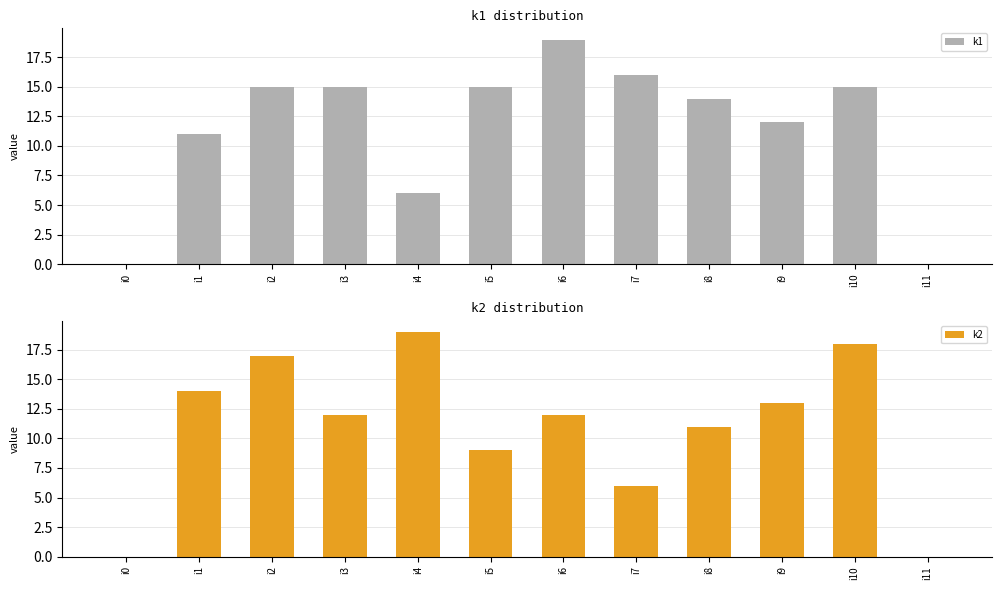

Where does the k2 series first go above 12?

i1